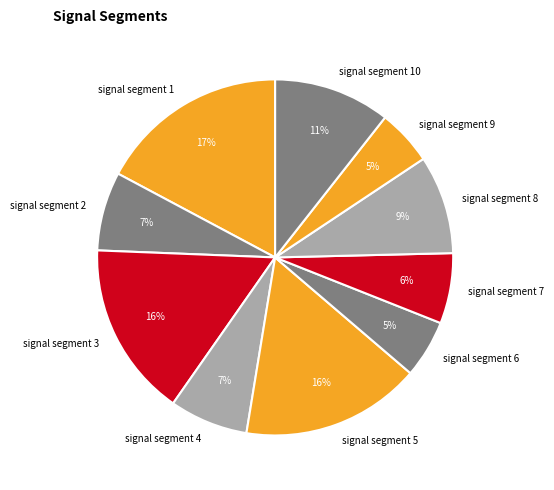

Is it true that signal segment 9 is 12% of the pie?

False